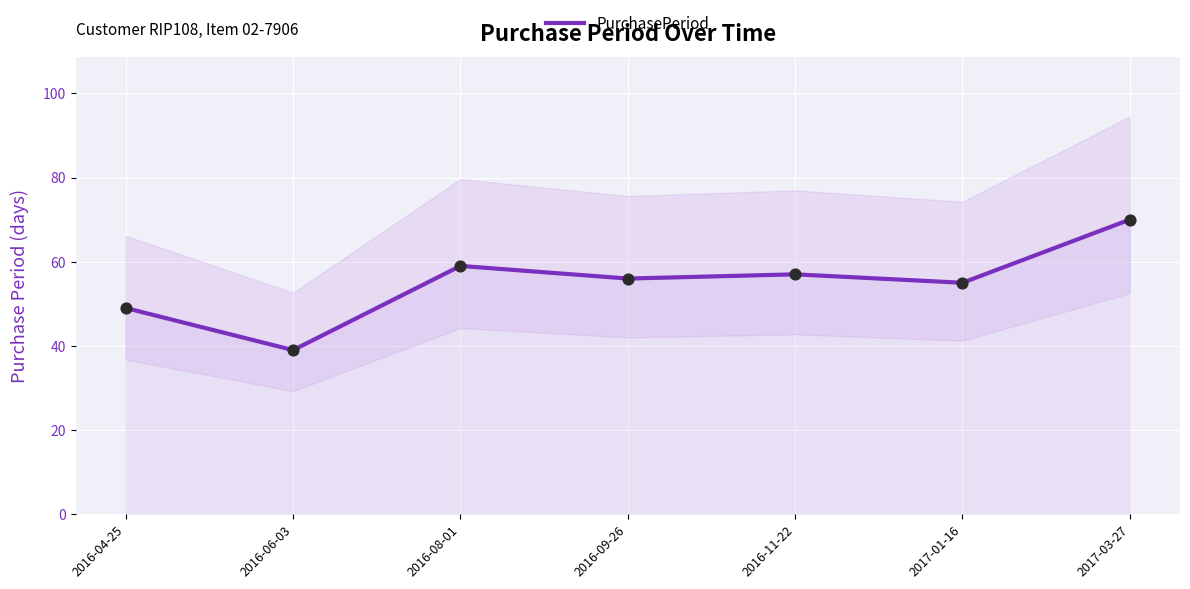

What is the change in value from 2016-04-25 to 2016-09-26?

+7